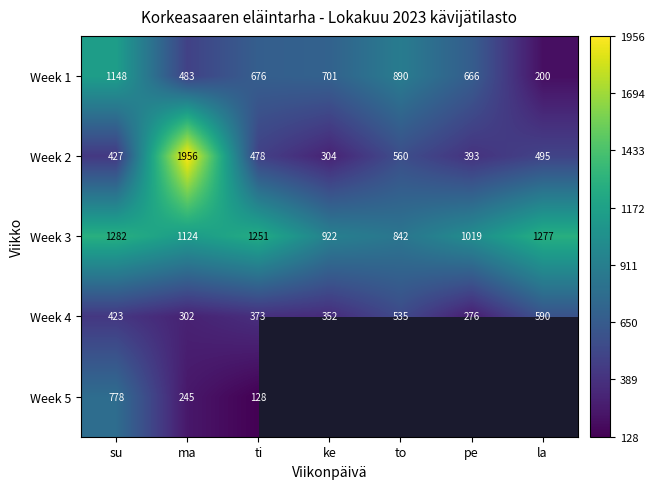

What is the difference between the maximum and minimum values in the Week 1 series?

948